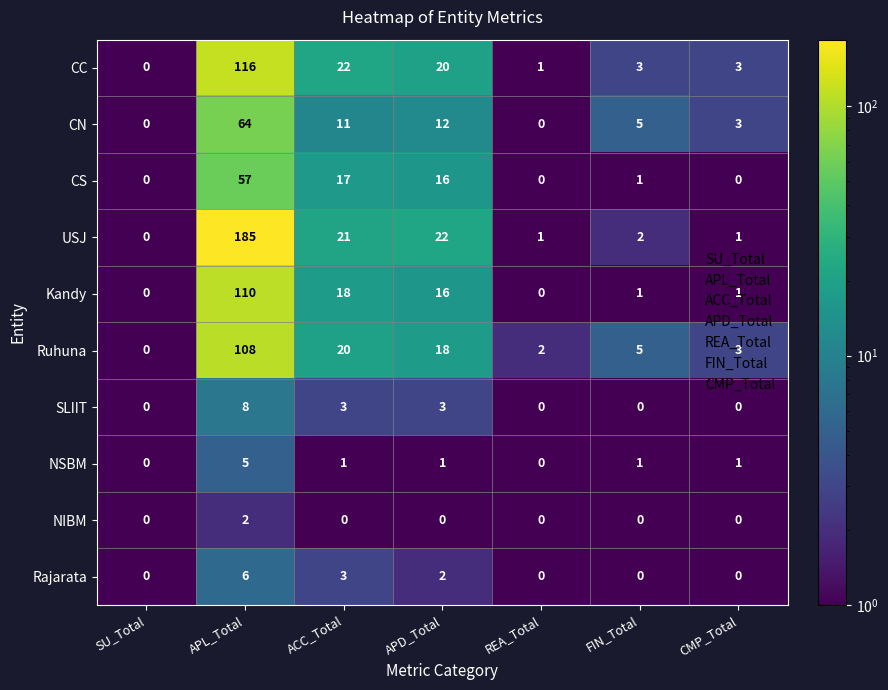

At which category is the sum across all series the highest?

APL_Total